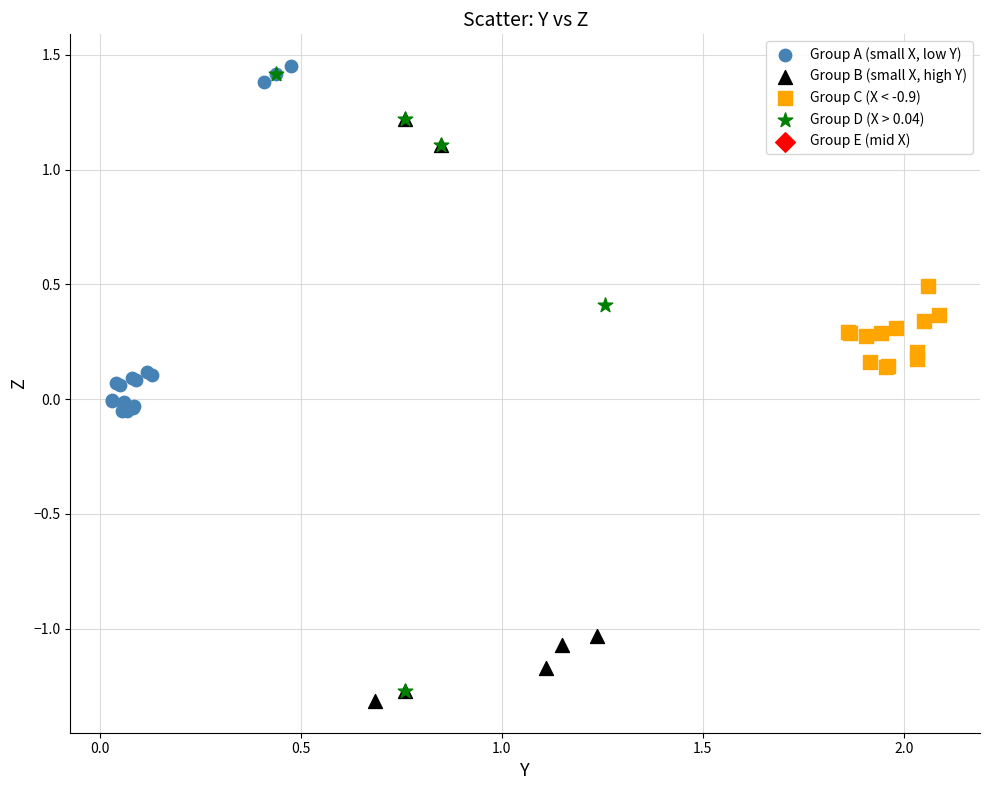

Which series contains the highest Y value?

Group A (small X, low Y)